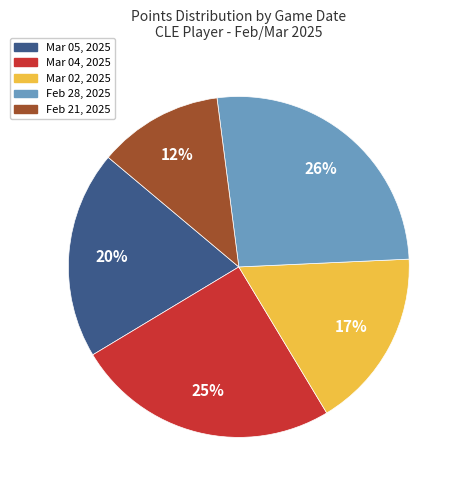

Count the number of slices in the pie.

5